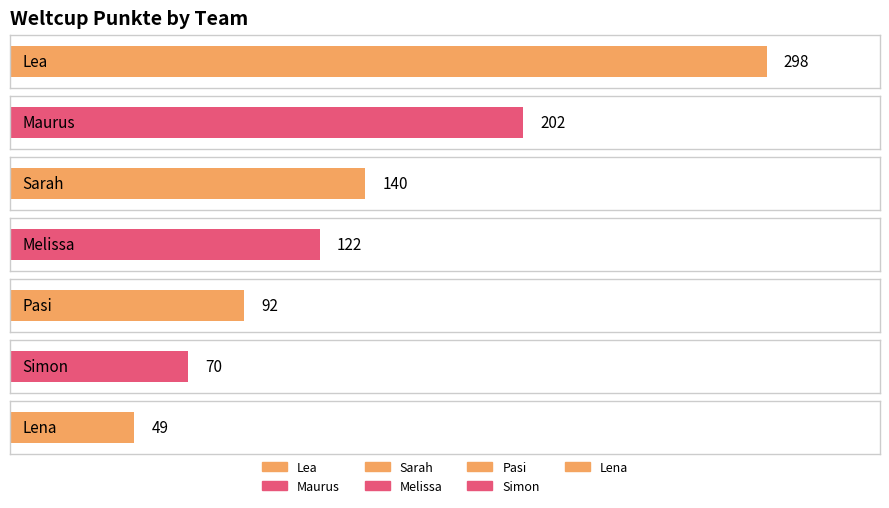

What position from the left is Sarah?

3